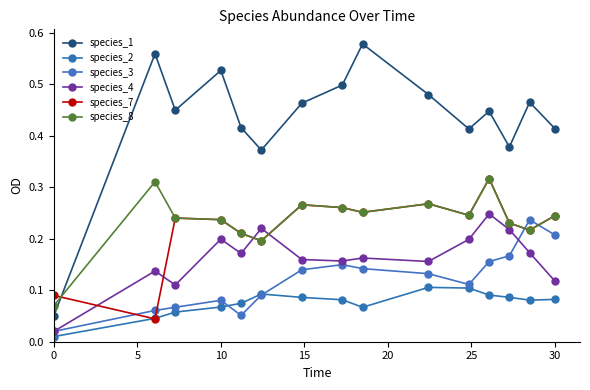

What are all the series names shown in the legend?

species_1, species_2, species_3, species_4, species_7, species_8